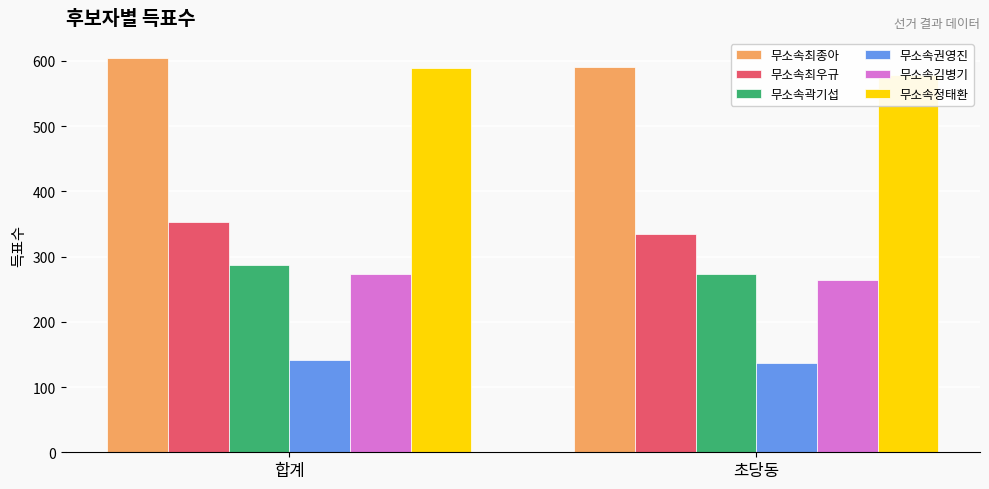

The value of 무소속김병기 at 합계 is 274. True or false?

True